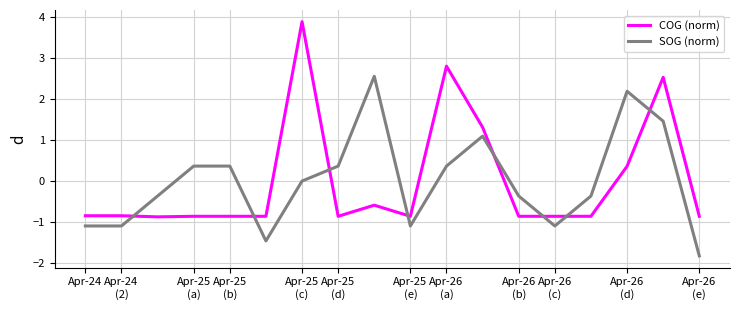

True or false: SOG (norm) and COG (norm) intersect in this chart.

True